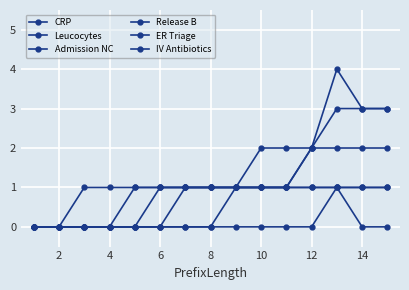

At which label does Admission NC reach its peak?

10